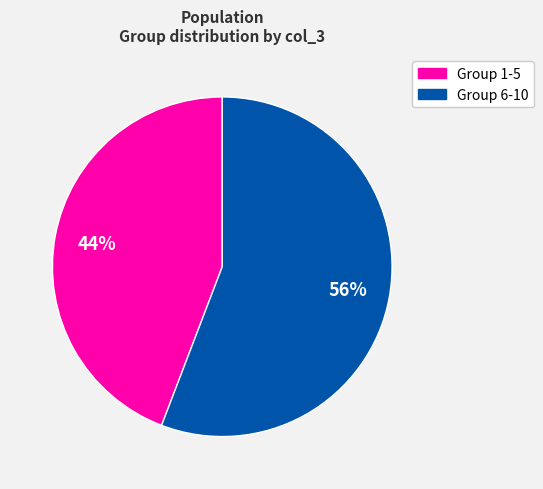

How many slices are in this pie chart?

2